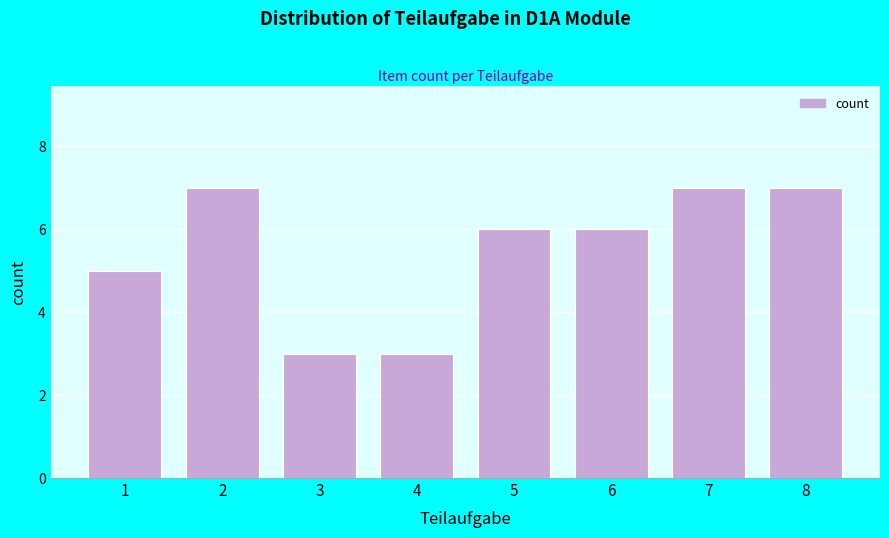

Reading left to right, transcribe all the data shown in this chart.

5	7	3	3	6	6	7	7